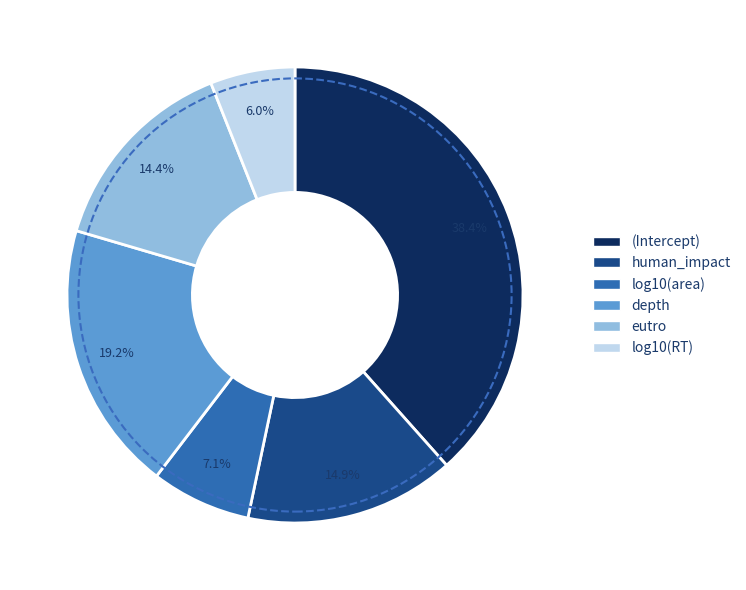

How many segments does this pie chart have?

6